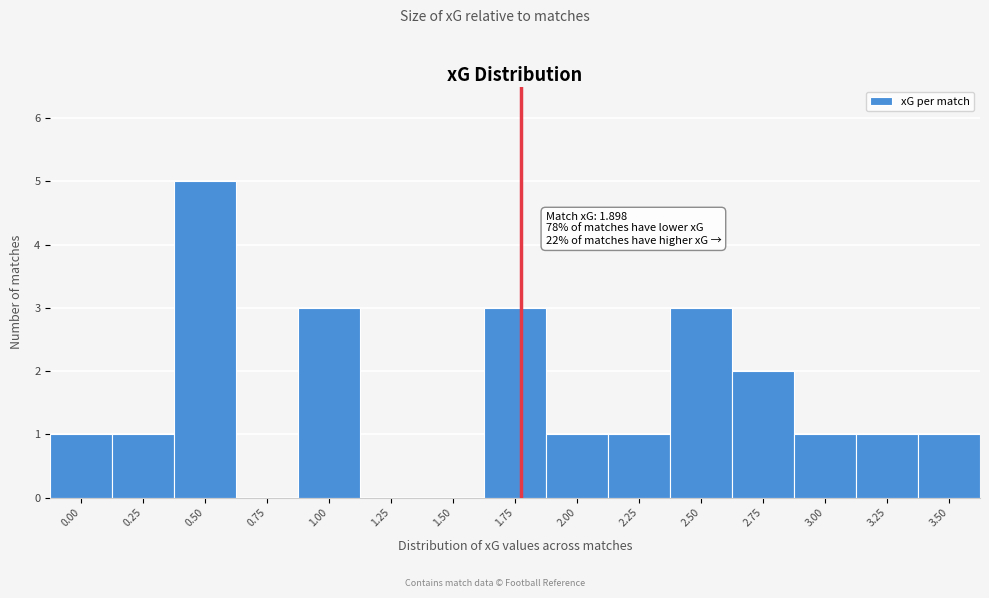

Reading right to left, list all the values displayed in this chart.

3.50=1	3.25=1	3.00=1	2.75=2	2.50=3	2.25=1	2.00=1	1.75=3	1.50=0	1.25=0	1.00=3	0.75=0	0.50=5	0.25=1	0.00=1